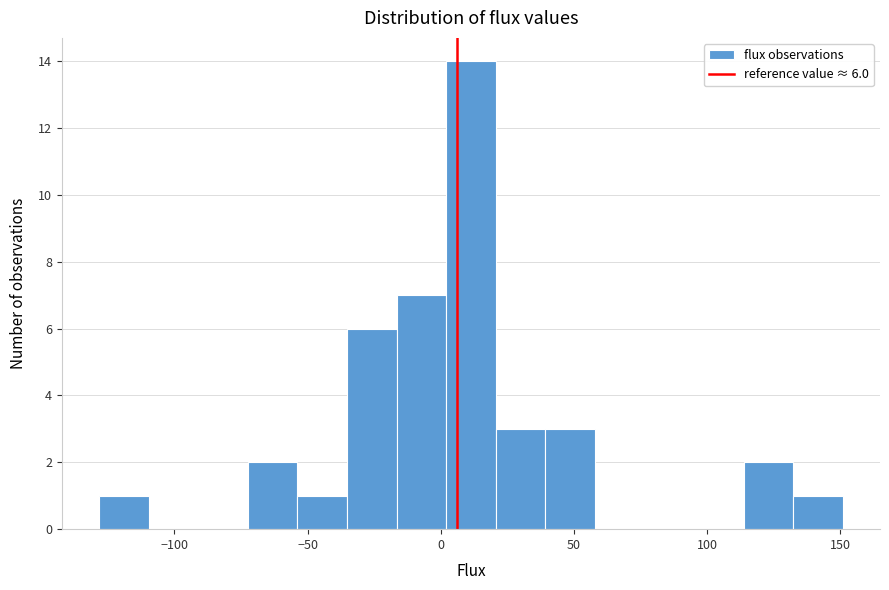

Around what value on the x-axis is the tallest bar? Give the approximate position of its centre, as read against the axis.

10